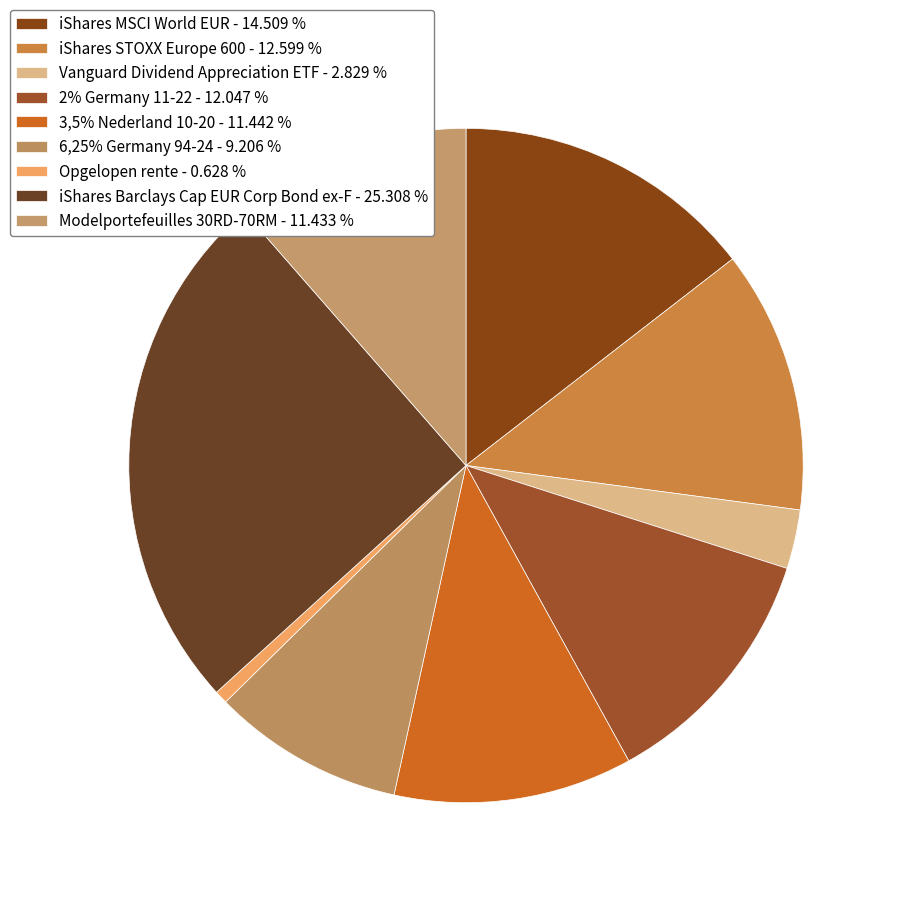

How many slices are in this pie chart?

9